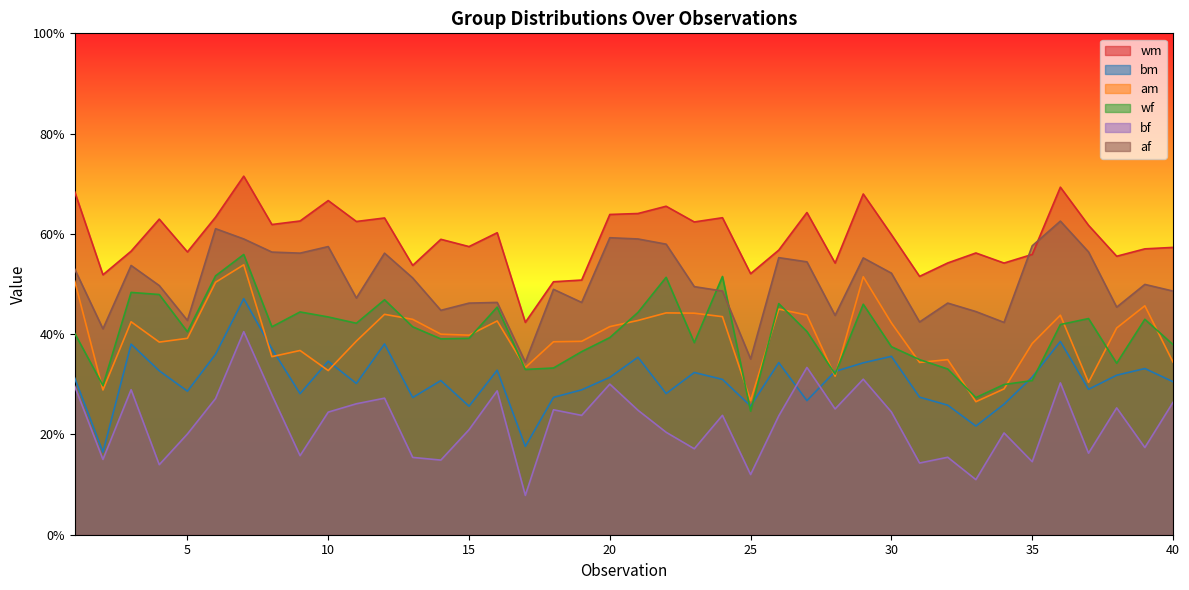

How many lines are shown in the chart?

6